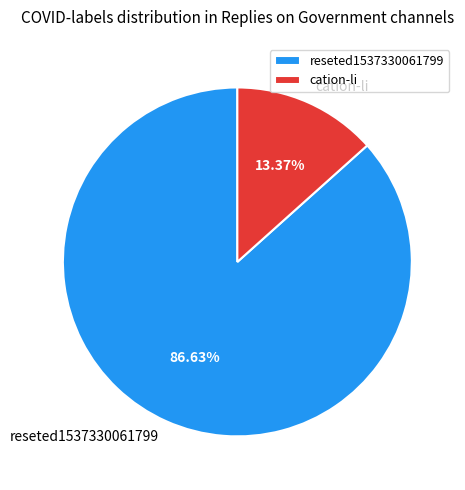

Rank the categories by value from lowest to highest.

cation-li, reseted1537330061799